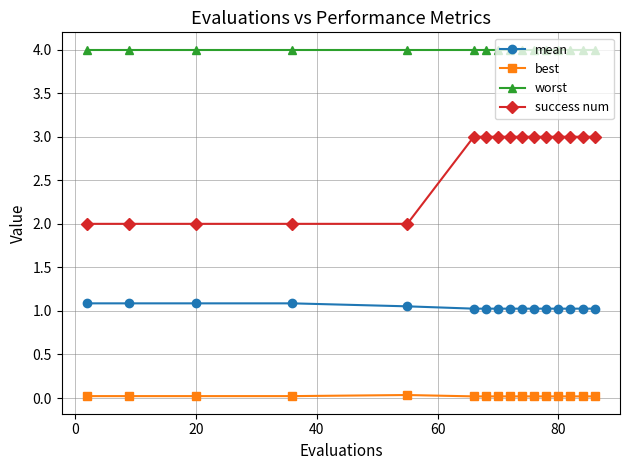

What is the greatest value displayed?

4.0